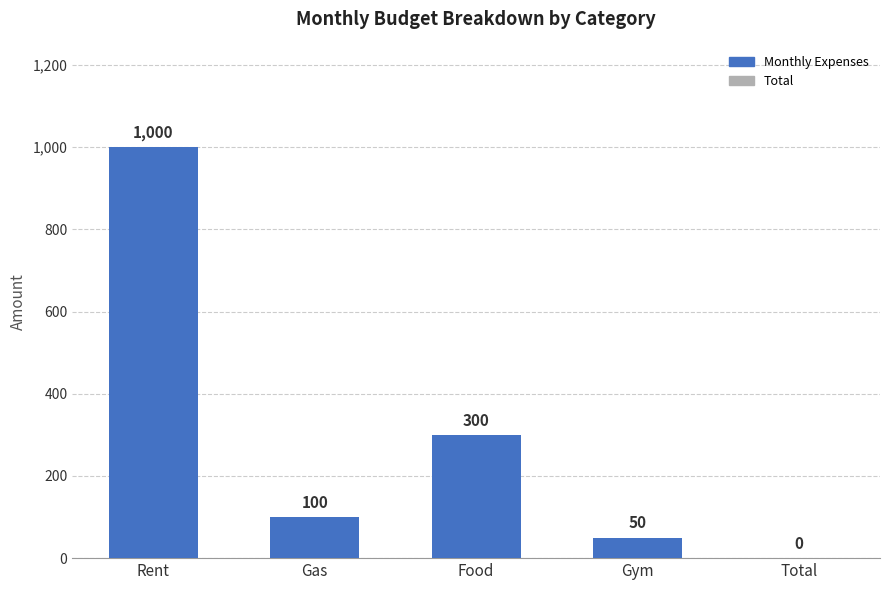

Is it true that the value at Rent is 1781?

False